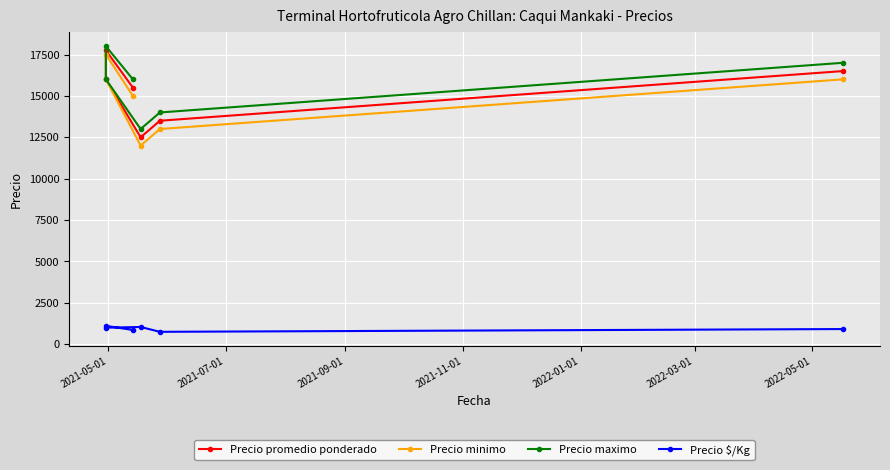

How many values in the Precio $/Kg series are below 1000?

3